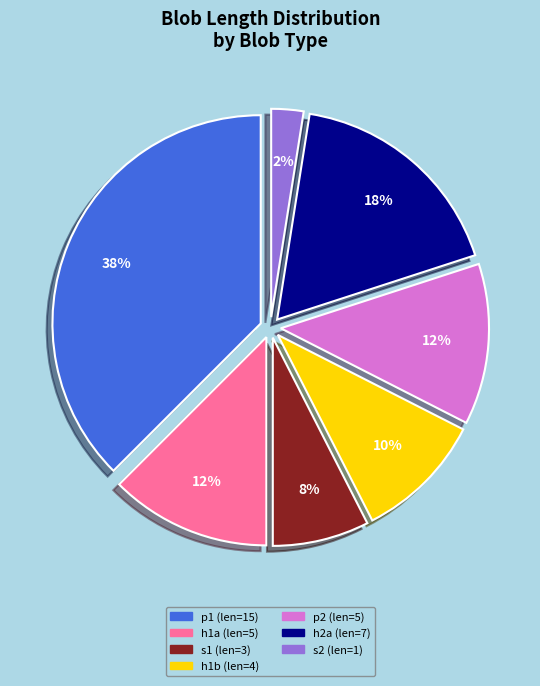

The h1b (len=4) slice represents 18% of the pie. True or false?

False